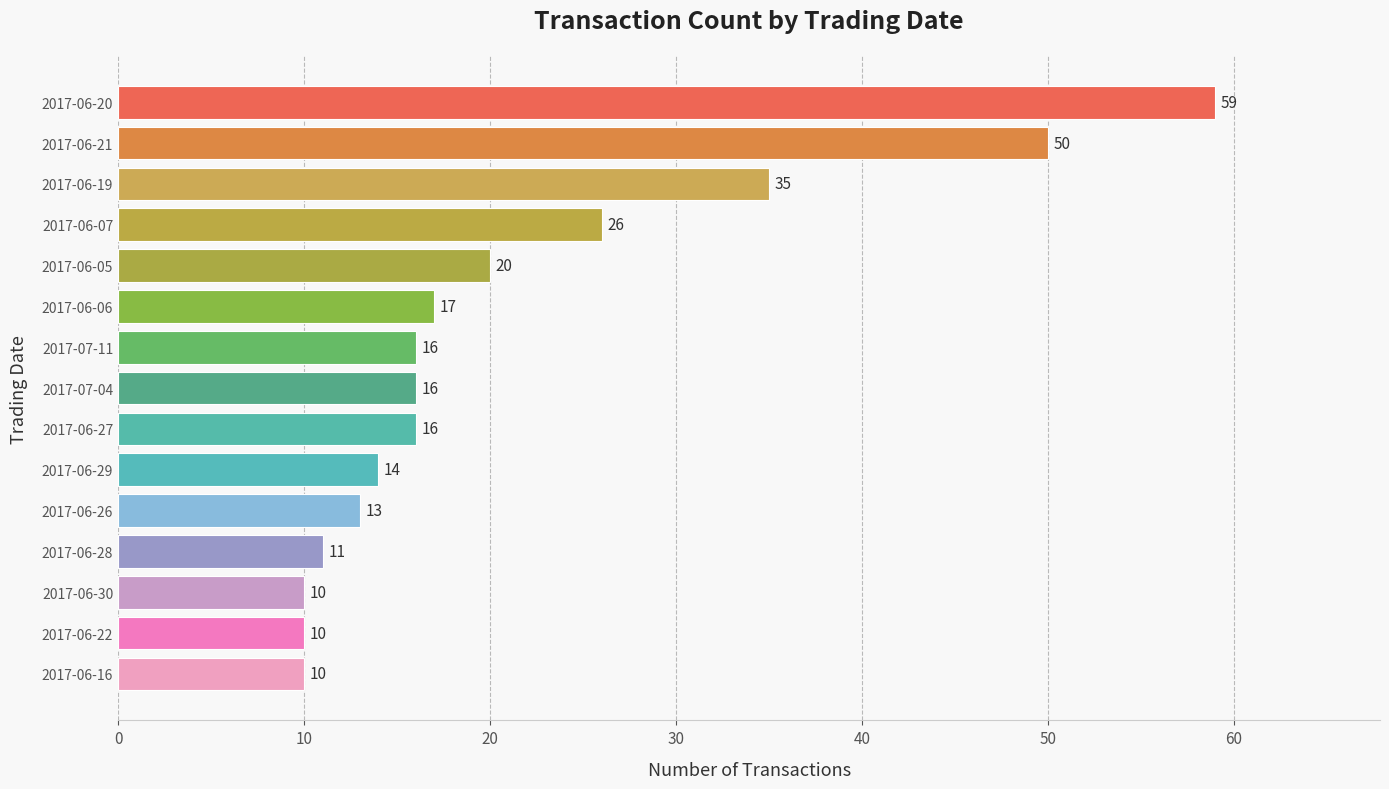

How many values are below 16?

6